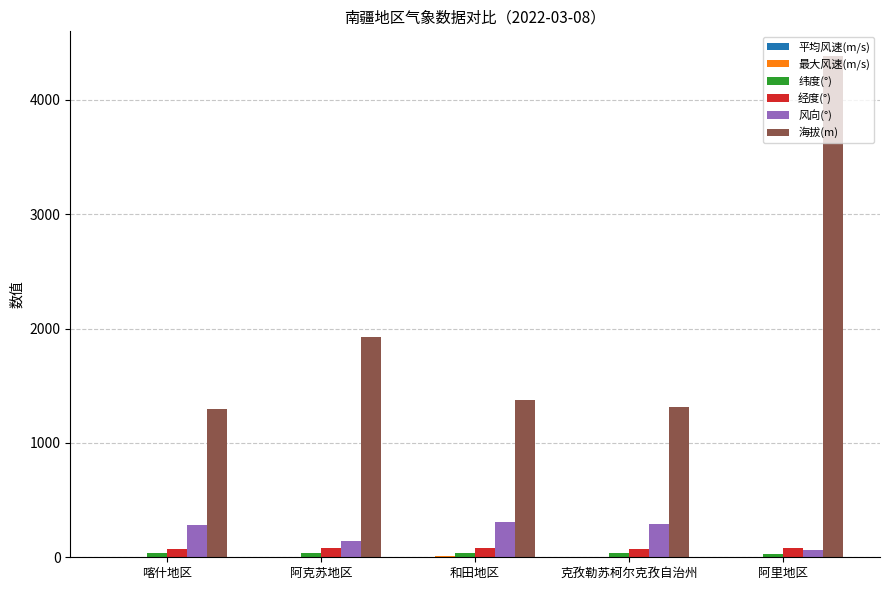

What is the maximum value shown in the chart?

4379.0